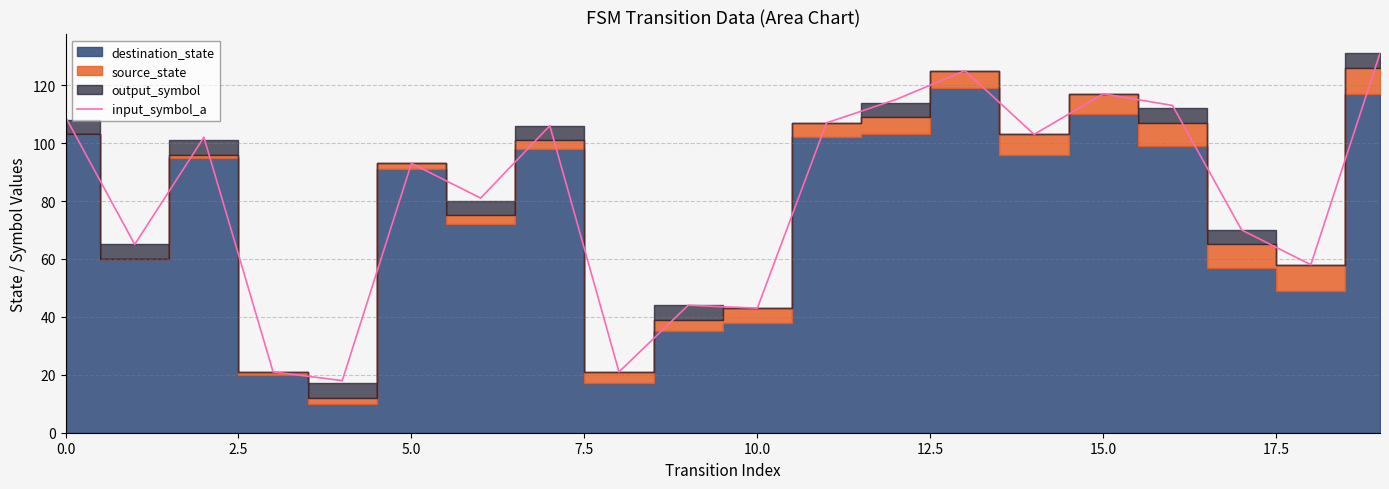

At which category does the chart reach its peak across all series?

19